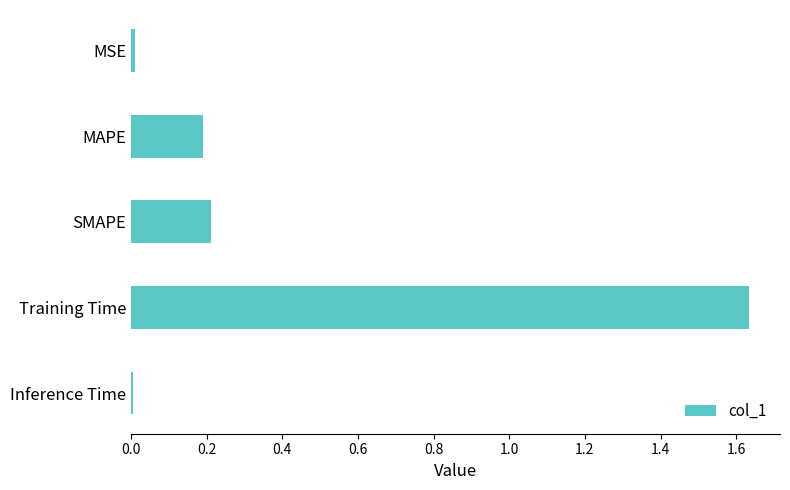

Between Training Time and MAPE, which is larger?

Training Time